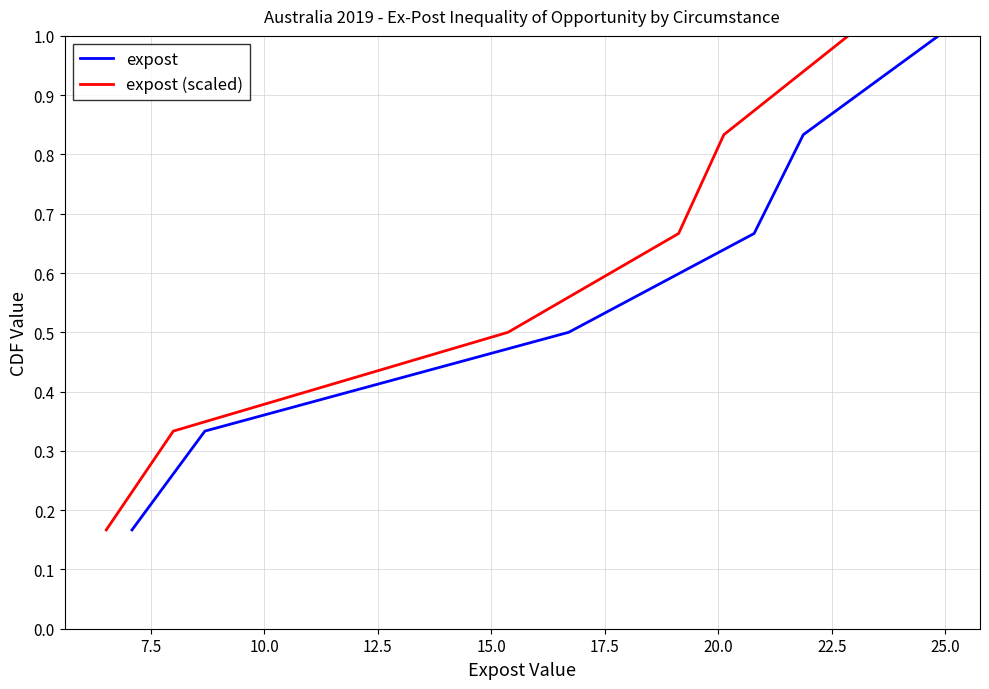

What are all the series names shown in the legend?

expost, expost (scaled)